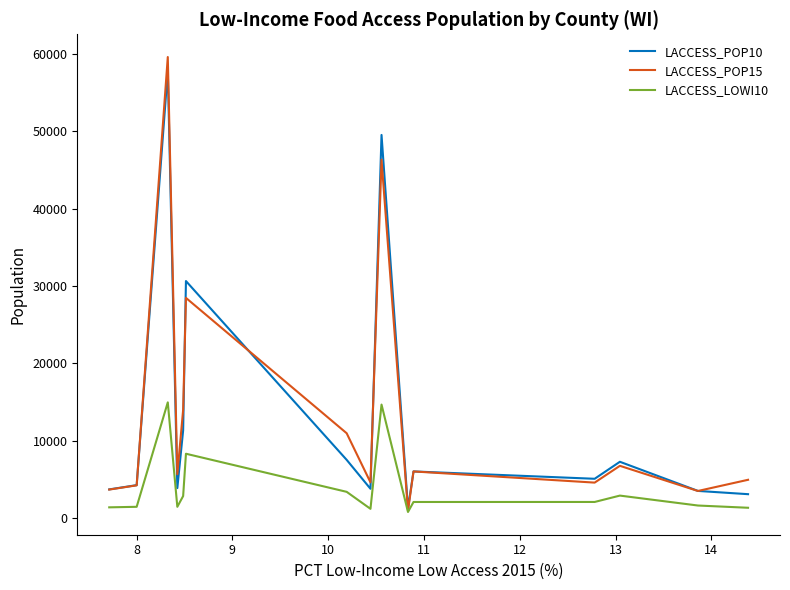

What is the greatest value displayed?

59628.7